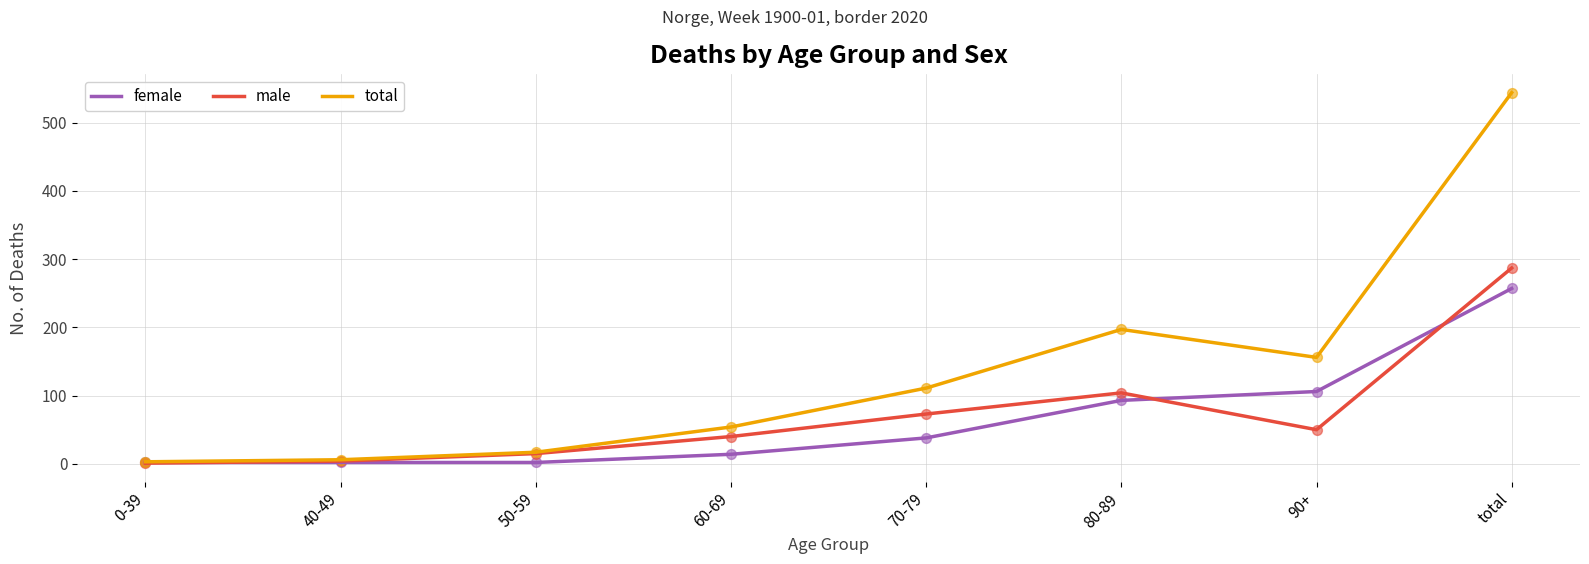

Which series has the widest spread of values?

total